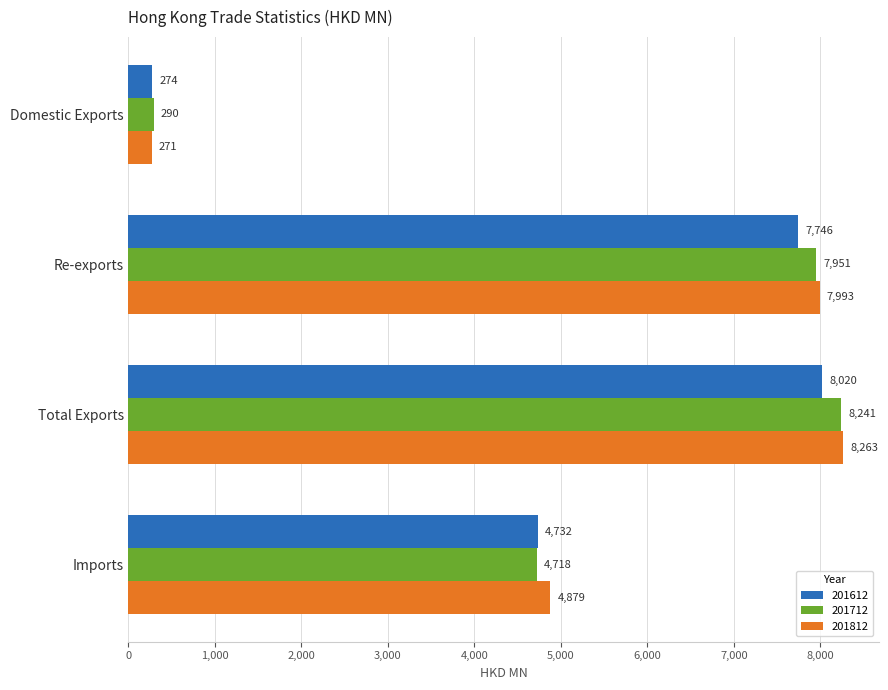

Which category has the highest value in the 201712 series?

Total Exports